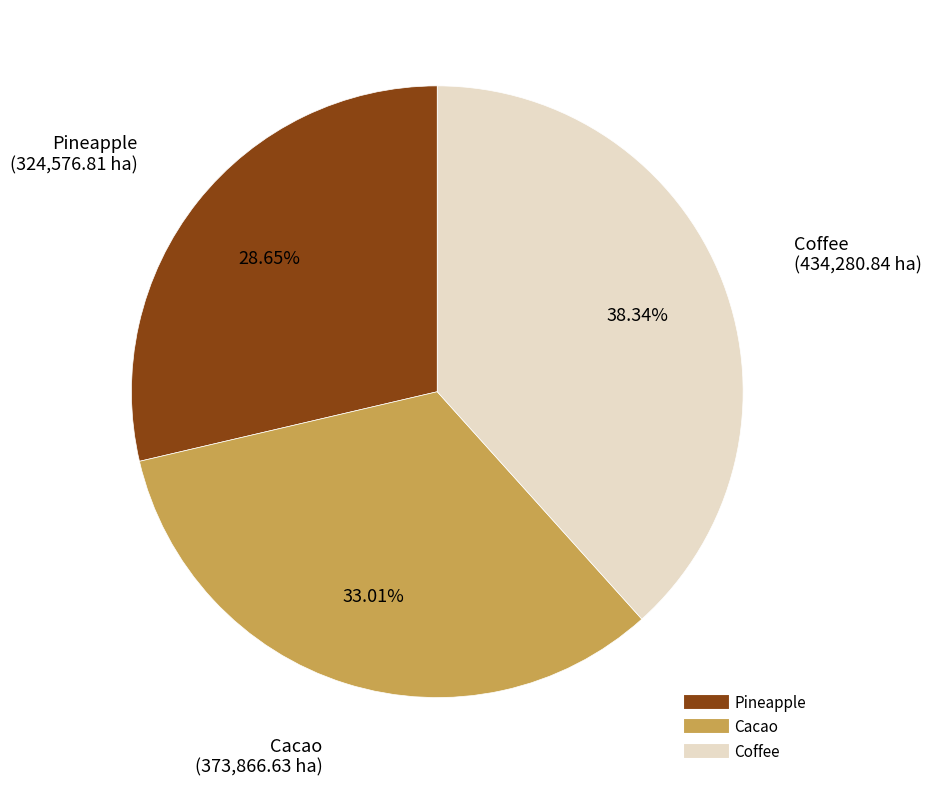

To the nearest percent, what is the combined percentage of Coffee and Pineapple?

67%